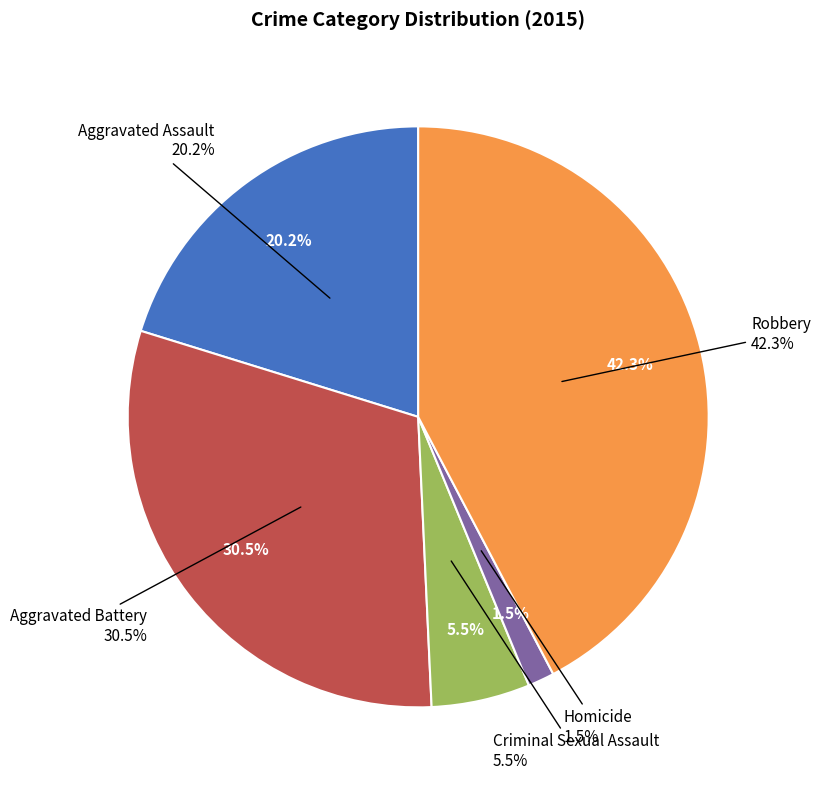

Rank the categories by value from highest to lowest.

Robbery, Aggravated Battery, Aggravated Assault, Criminal Sexual Assault, Homicide